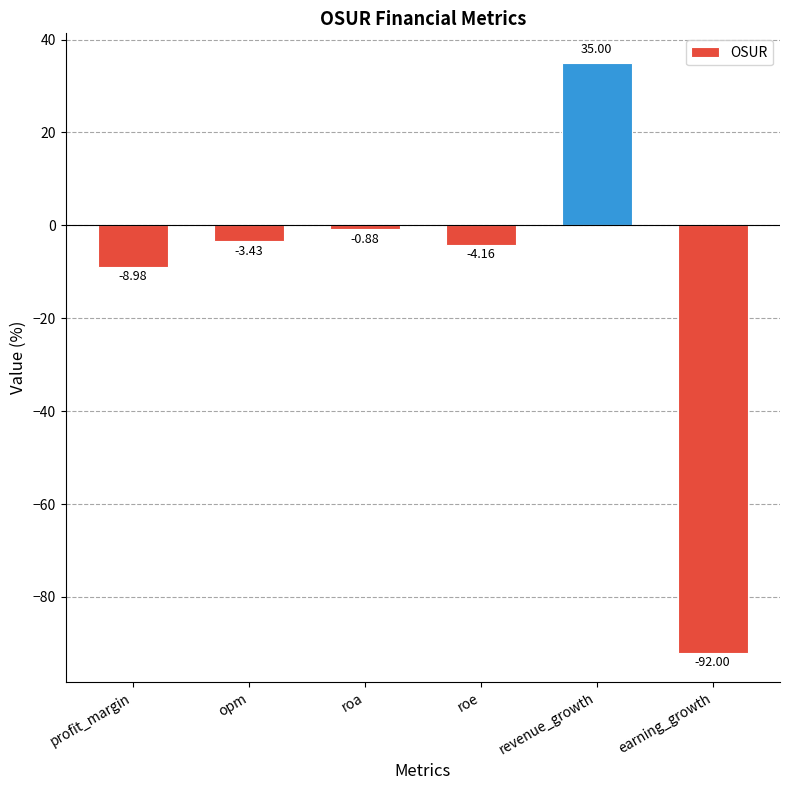

Rank the categories by value from lowest to highest.

earning_growth, profit_margin, roe, opm, roa, revenue_growth